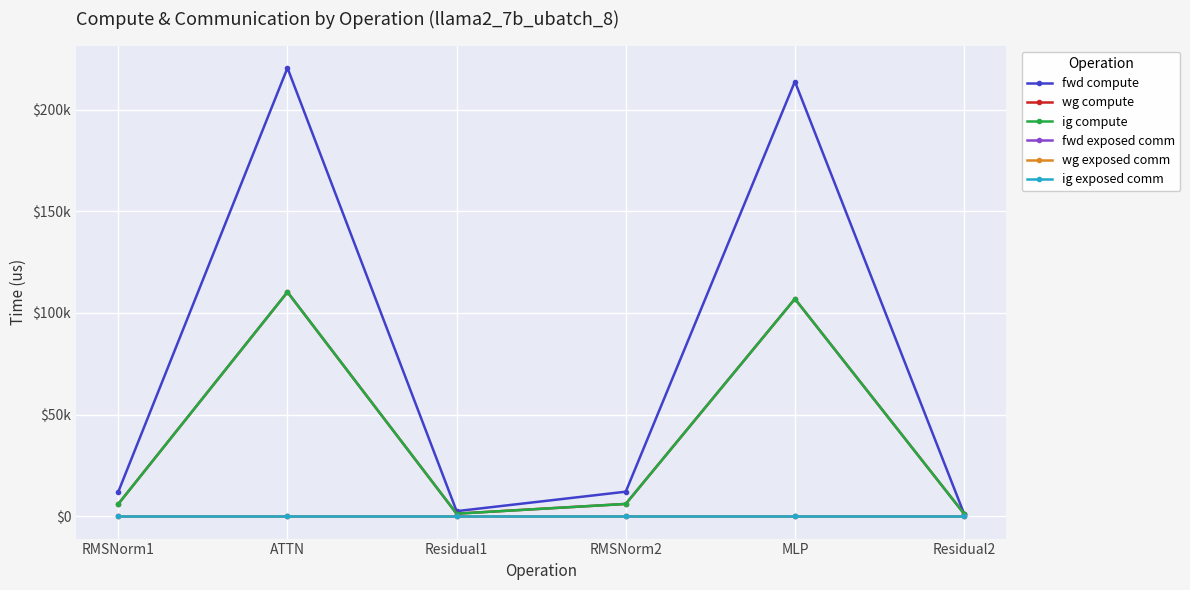

Between Residual2 and MLP, which is larger?

MLP